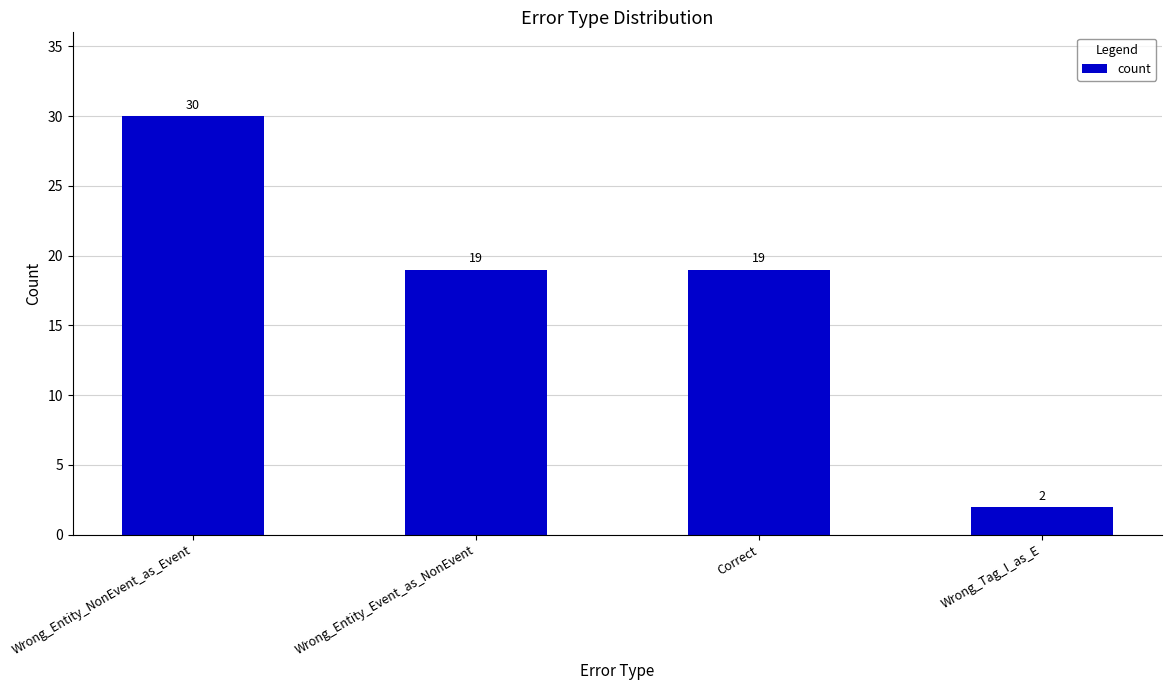

What is the value of the 2nd bar from the left?

19